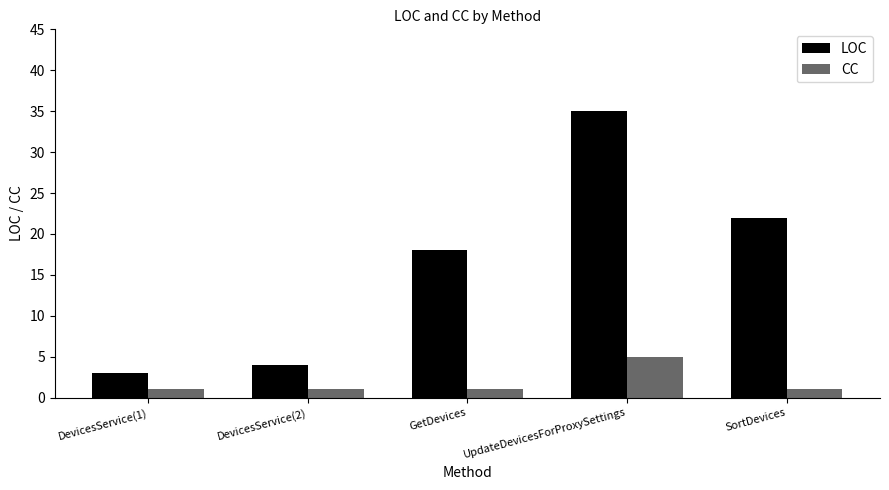

Rank the series by their average value, from lowest to highest.

CC, LOC